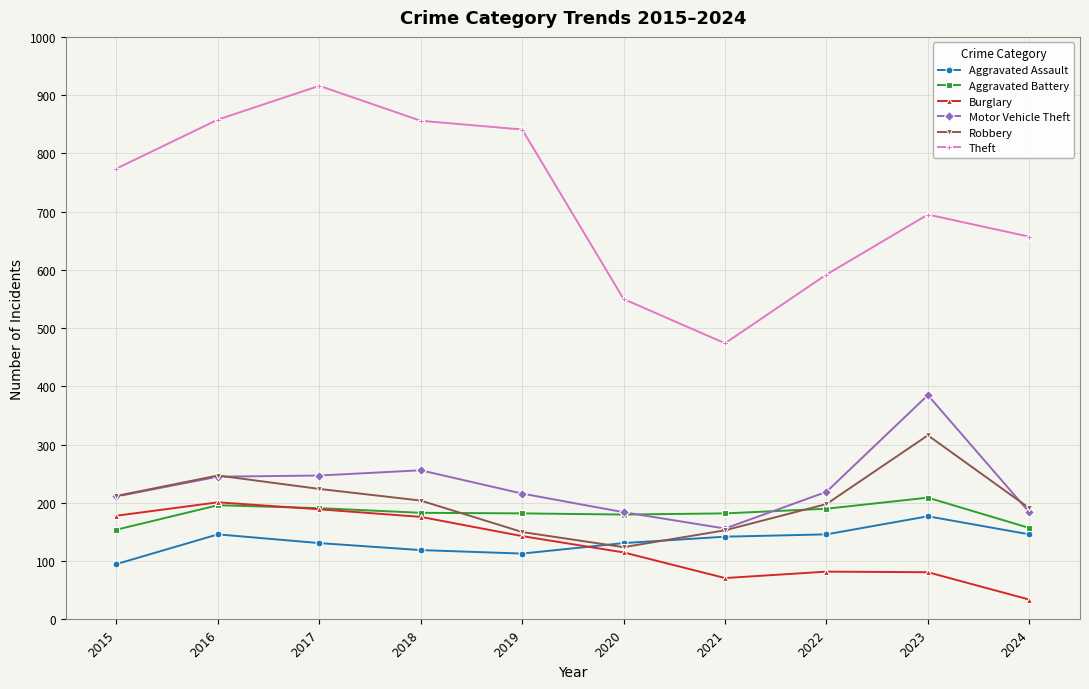

What value does the Burglary series have at 2019?

143